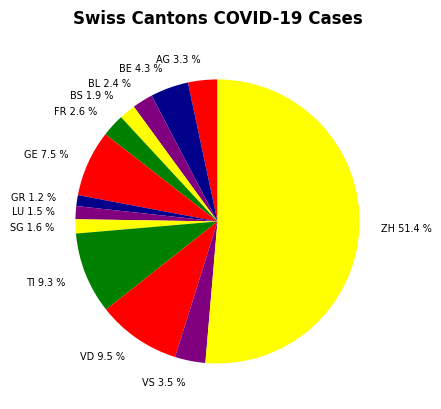

To the nearest percent, what is the combined percentage of ZH and AG?

55%